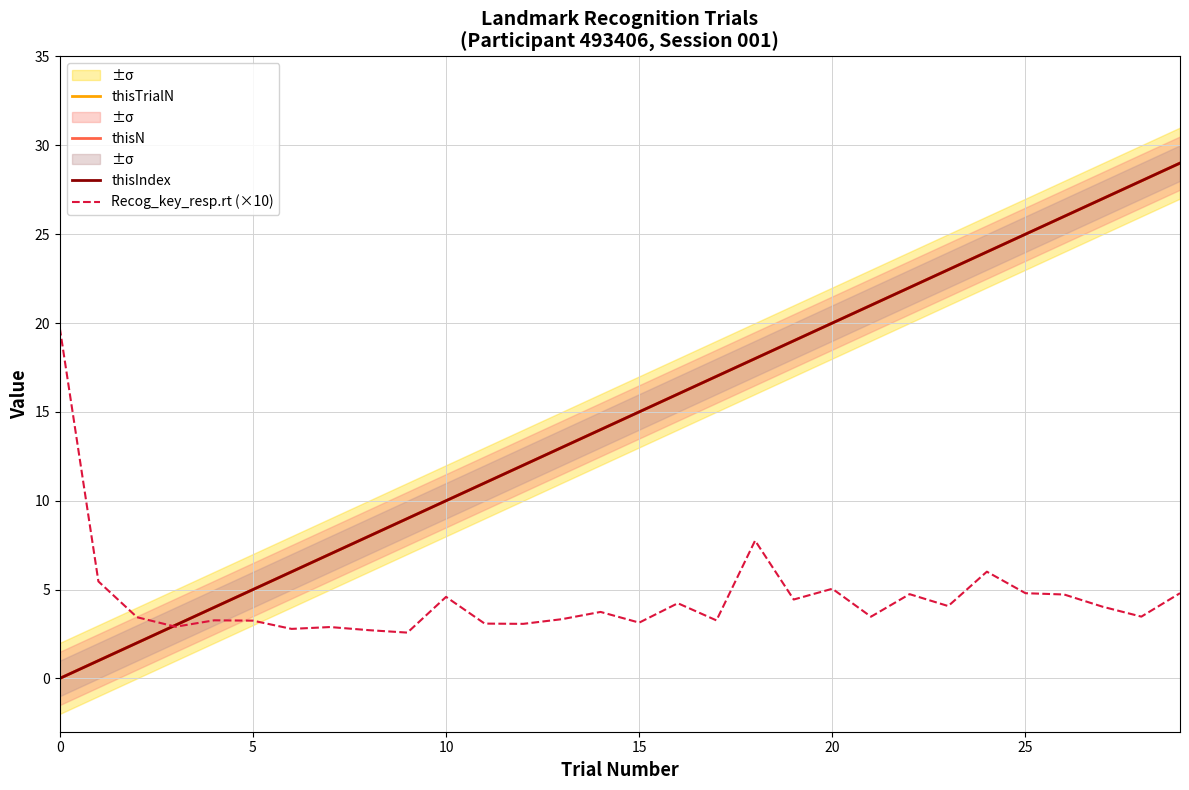

Which series has the widest spread of values?

thisTrialN